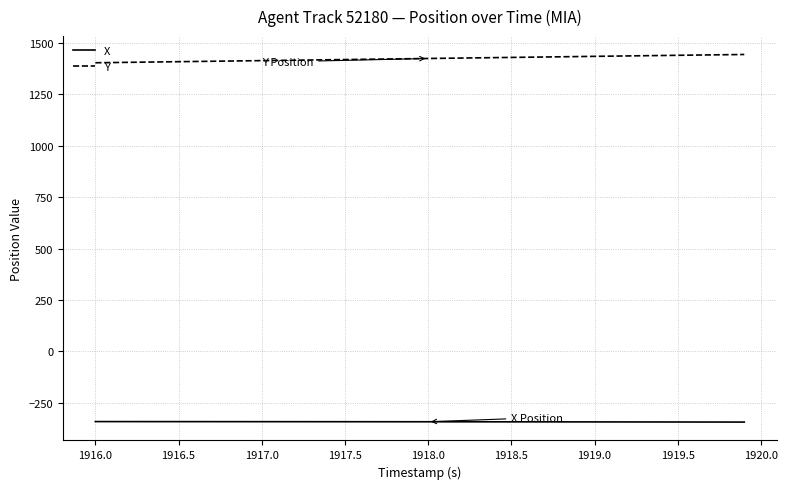

True or false: Y and X intersect in this chart.

False